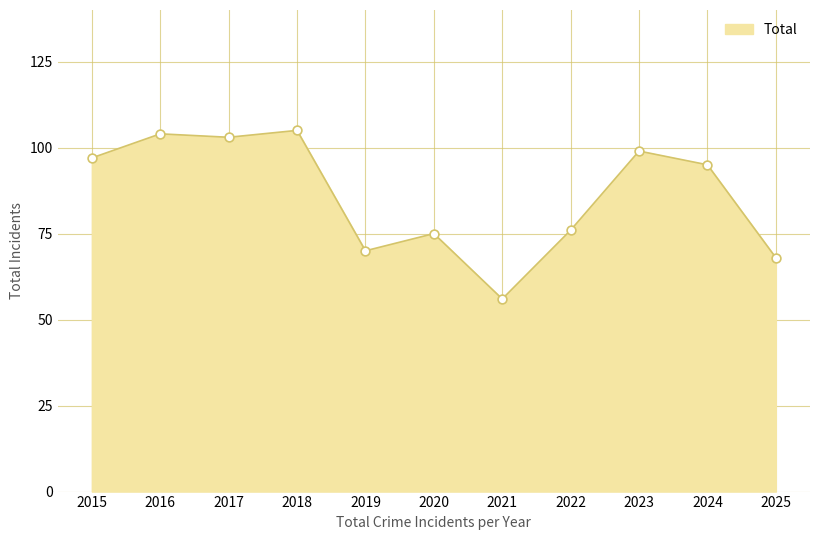

What is the change in value from 2019 to 2020?

+5